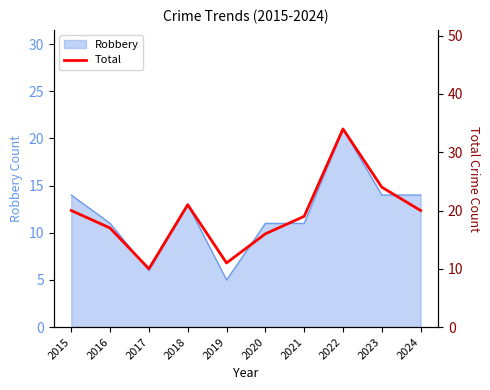

Reading right to left, what are all the values shown in this chart?

2024=20	2023=24	2022=34	2021=19	2020=16	2019=11	2018=21	2017=10	2016=17	2015=20